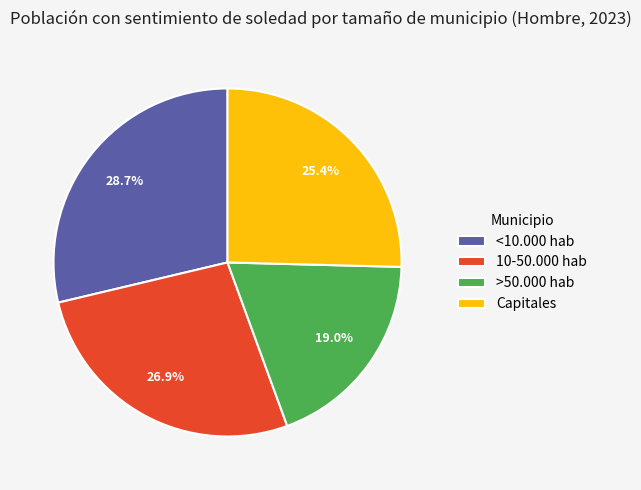

Combined, what portion of the pie is Capitales and >50.000 hab?

44.4%